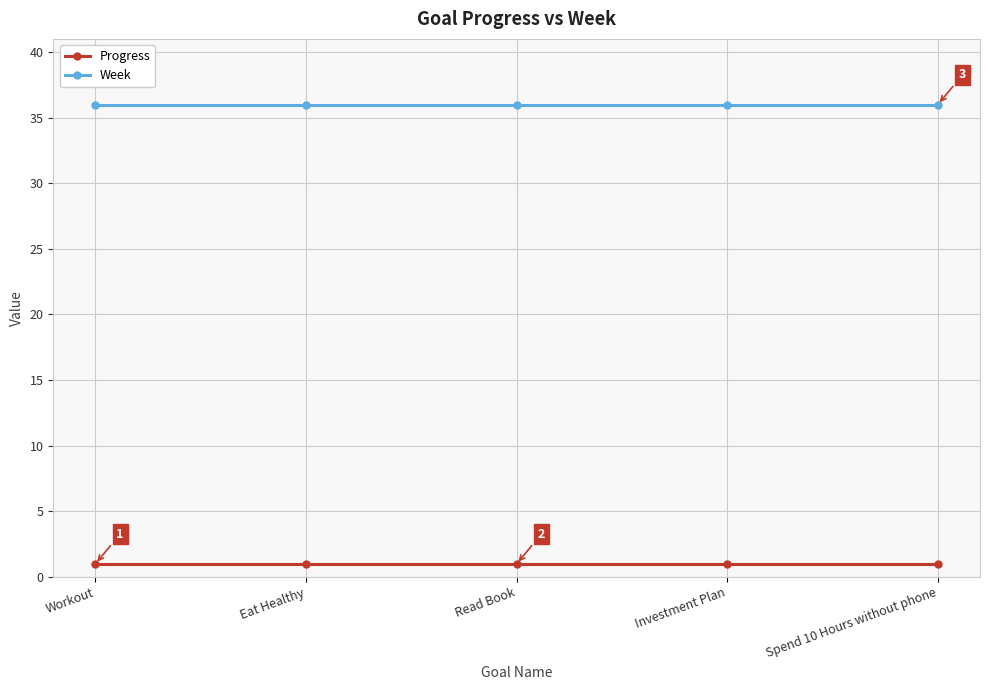

What is the difference between the highest and lowest values at Spend 10 Hours without phone?

35